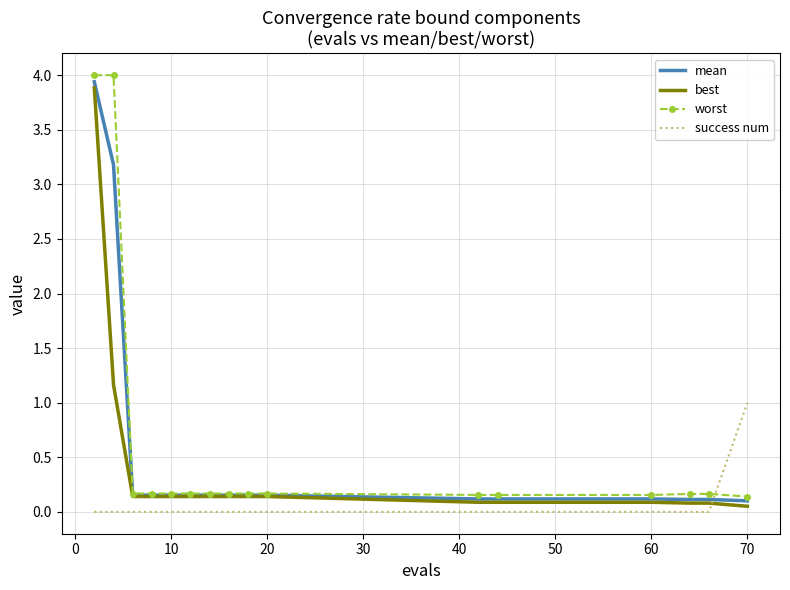

How many series are shown in this chart?

4